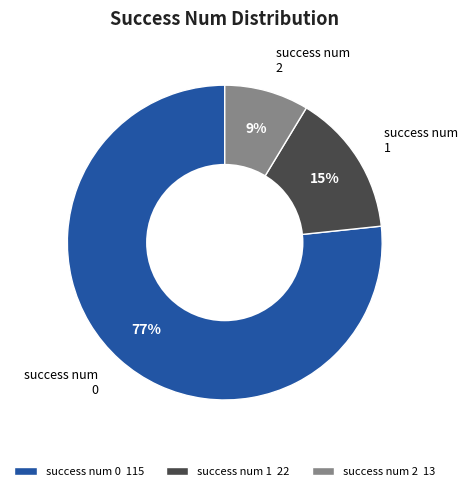

To the nearest percent, what is the average slice percentage?

33%